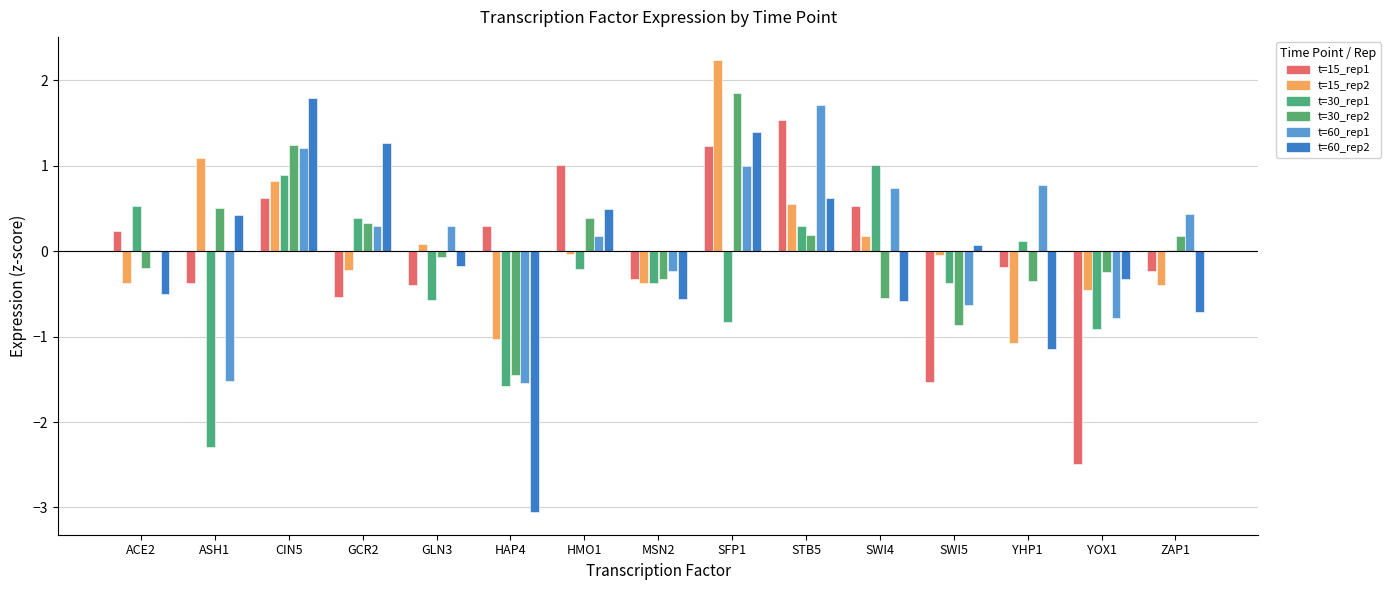

True or false: t=30_rep2 has a value of -0.8 at SWI4.

False